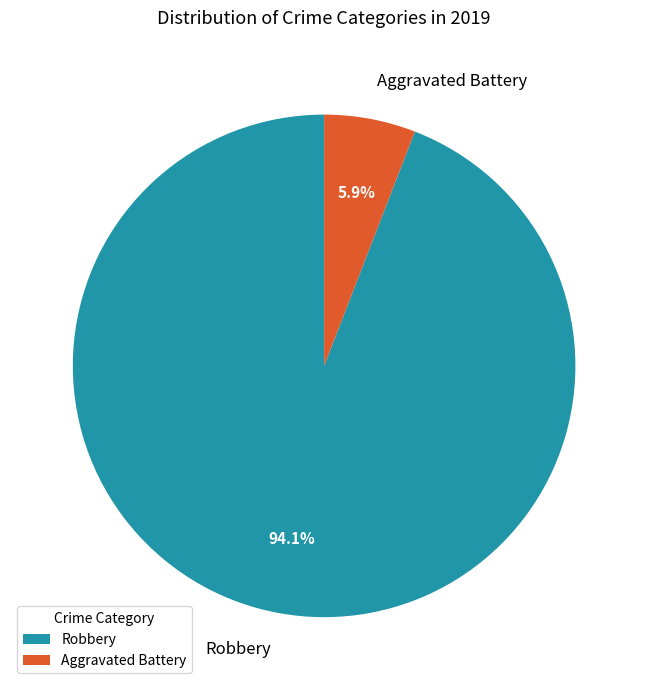

How many slices are in this pie chart?

2